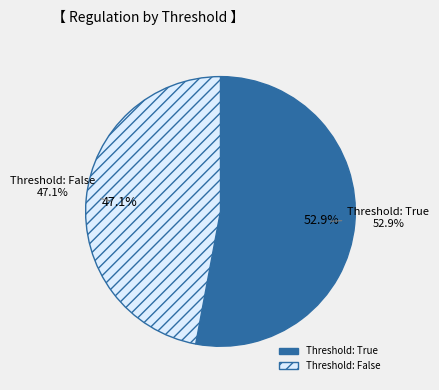

How many slices are in this pie chart?

2